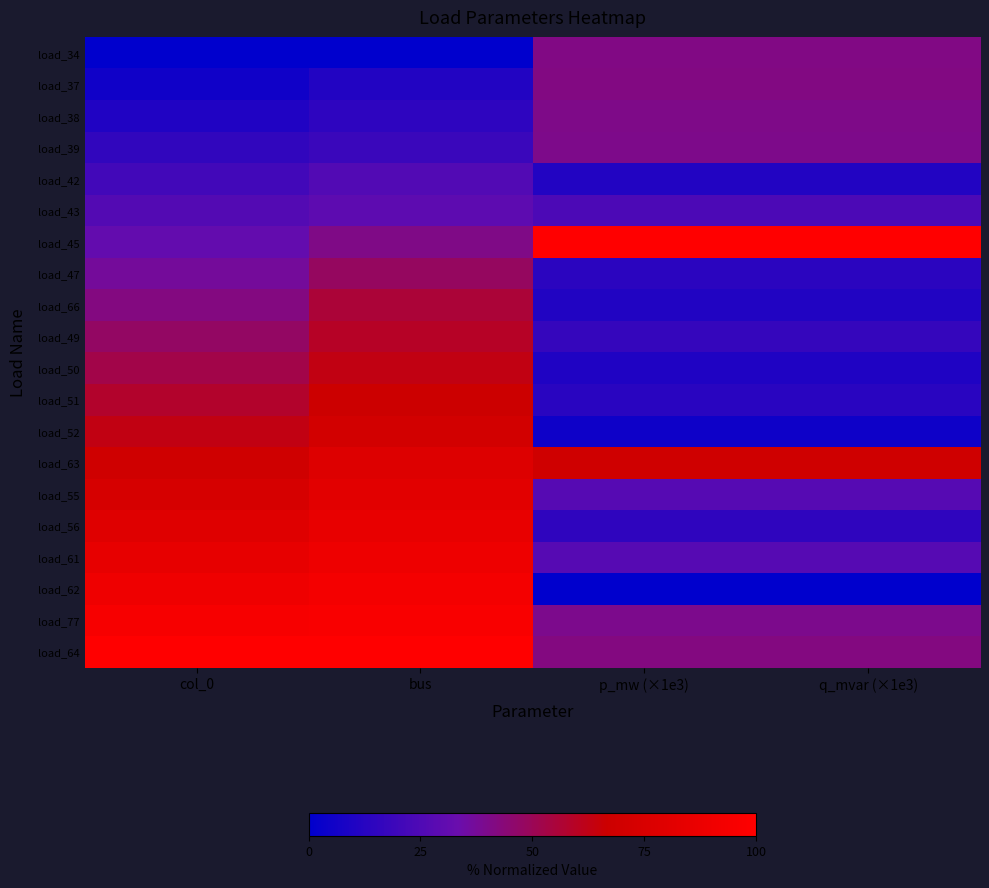

Reading right to left, list all the values displayed in this chart.

load_34: q_mvar (×1e3)=41.3	p_mw (×1e3)=41.3	bus=0.0	col_0=0.0
load_37: q_mvar (×1e3)=41.4	p_mw (×1e3)=41.4	bus=11.1	col_0=5.3
load_38: q_mvar (×1e3)=40.5	p_mw (×1e3)=40.5	bus=14.8	col_0=10.5
load_39: q_mvar (×1e3)=39.9	p_mw (×1e3)=39.9	bus=18.5	col_0=15.8
load_42: q_mvar (×1e3)=11.2	p_mw (×1e3)=11.2	bus=25.9	col_0=21.1
load_43: q_mvar (×1e3)=24.0	p_mw (×1e3)=24.0	bus=29.6	col_0=26.3
load_45: q_mvar (×1e3)=100.0	p_mw (×1e3)=100.0	bus=40.7	col_0=31.6
load_47: q_mvar (×1e3)=13.8	p_mw (×1e3)=13.8	bus=48.1	col_0=36.8
load_66: q_mvar (×1e3)=10.7	p_mw (×1e3)=10.7	bus=55.6	col_0=42.1
load_49: q_mvar (×1e3)=17.0	p_mw (×1e3)=17.0	bus=59.3	col_0=47.4
load_50: q_mvar (×1e3)=10.0	p_mw (×1e3)=10.0	bus=63.0	col_0=52.6
load_51: q_mvar (×1e3)=13.0	p_mw (×1e3)=13.0	bus=66.7	col_0=57.9
load_52: q_mvar (×1e3)=4.9	p_mw (×1e3)=4.9	bus=70.4	col_0=63.2
load_63: q_mvar (×1e3)=68.7	p_mw (×1e3)=68.7	bus=77.8	col_0=68.4
load_55: q_mvar (×1e3)=27.0	p_mw (×1e3)=27.0	bus=81.5	col_0=73.7
load_56: q_mvar (×1e3)=15.2	p_mw (×1e3)=15.2	bus=85.2	col_0=78.9
load_61: q_mvar (×1e3)=27.0	p_mw (×1e3)=27.0	bus=88.9	col_0=84.2
load_62: q_mvar (×1e3)=0.0	p_mw (×1e3)=0.0	bus=92.6	col_0=89.5
load_77: q_mvar (×1e3)=39.6	p_mw (×1e3)=39.6	bus=96.3	col_0=94.7
load_64: q_mvar (×1e3)=41.9	p_mw (×1e3)=41.9	bus=100.0	col_0=100.0